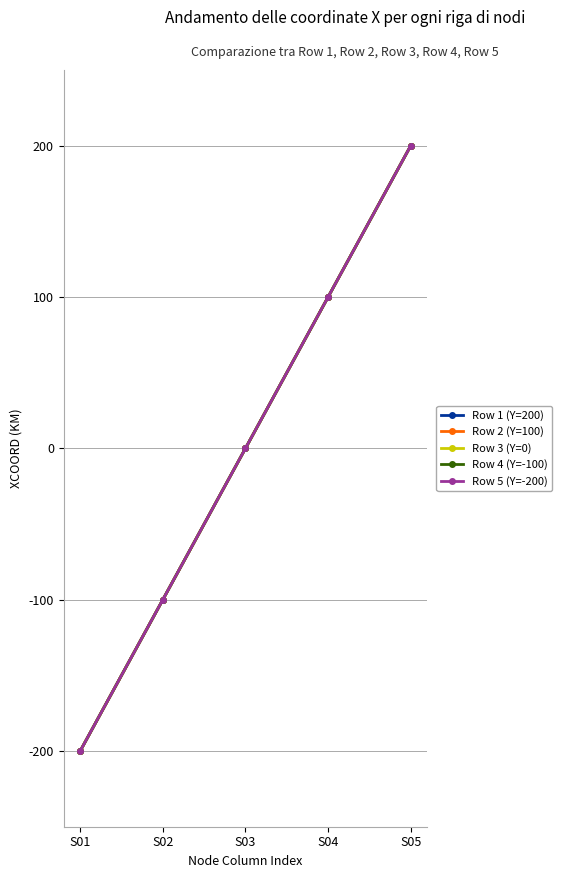

True or false: Row 1 (Y=200) has more than 2 points higher than both neighbors.

False